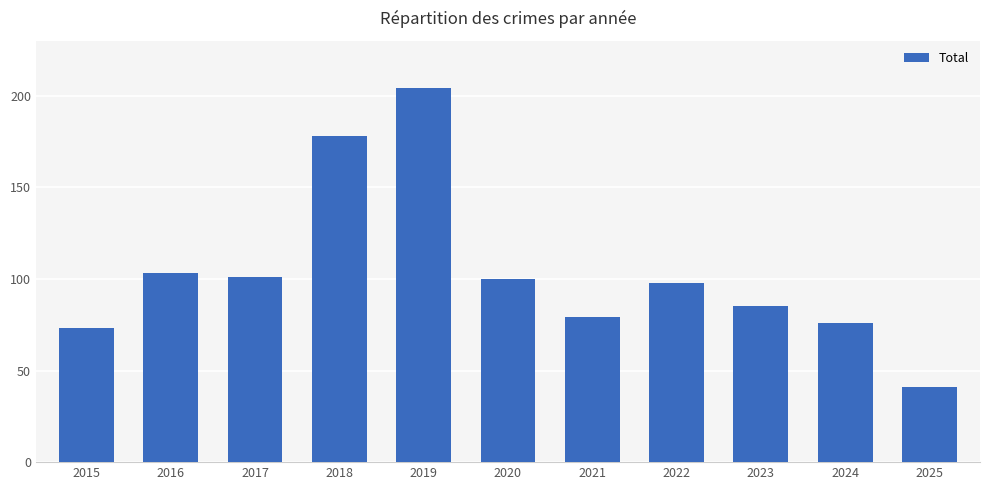

What is the change in value from 2017 to 2021?

-22